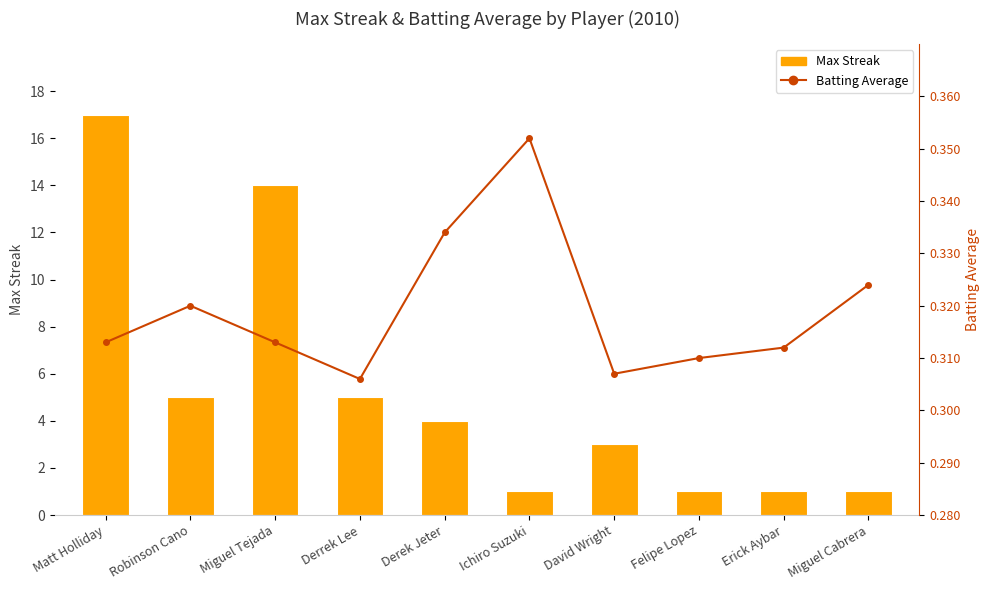

What is the sum of all Batting Average values?

3.2